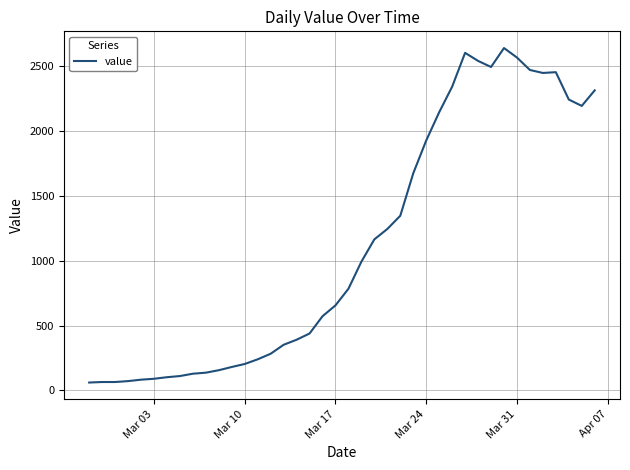

What is the smallest value displayed?

61